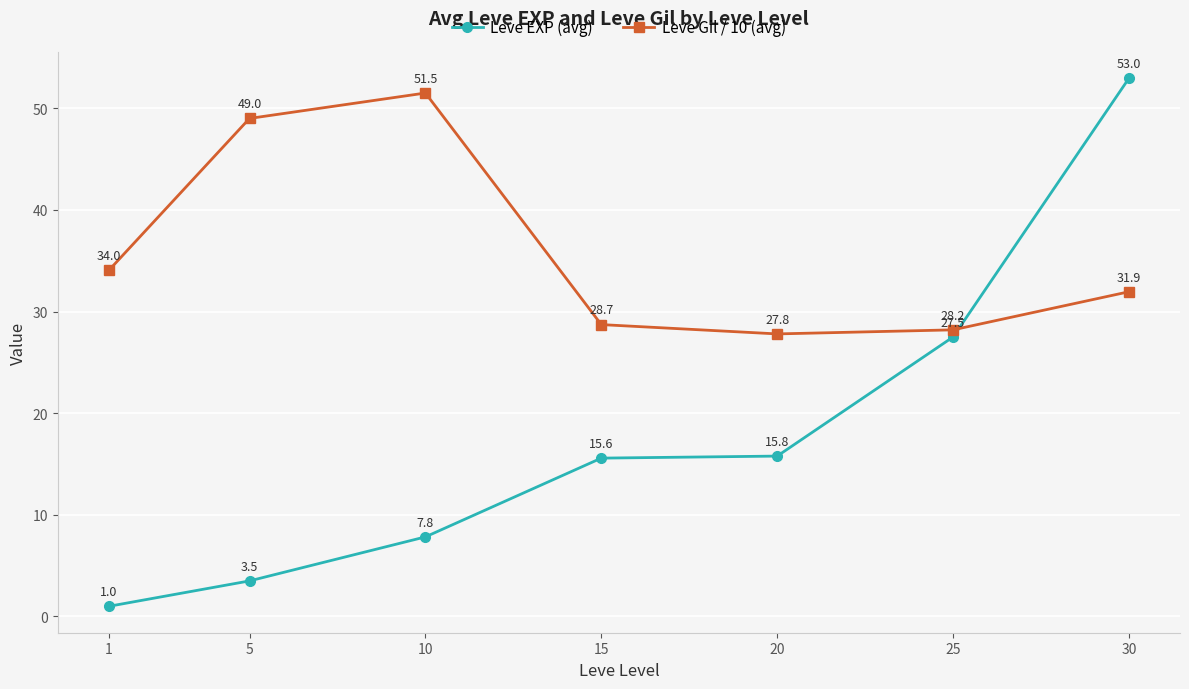

Which series changed the most between 20 and 25?

Leve EXP (avg)